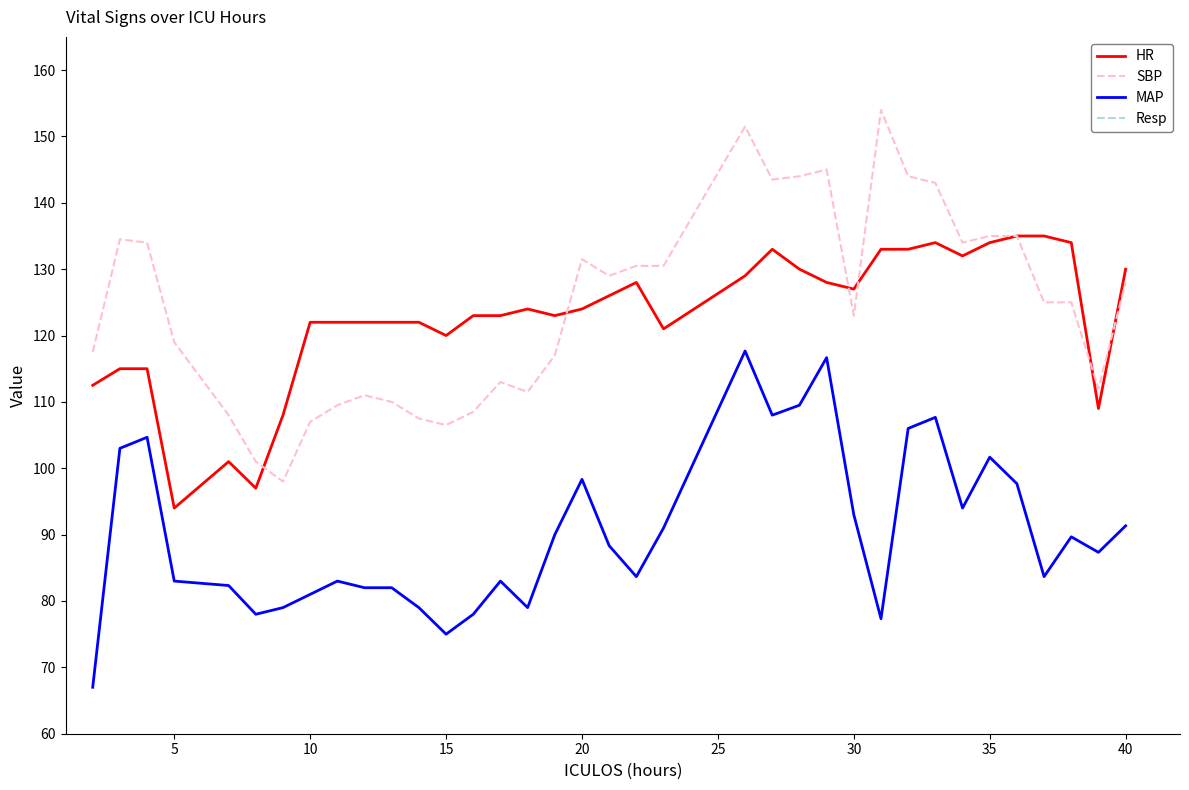

How many data points in MAP are above 88?

18